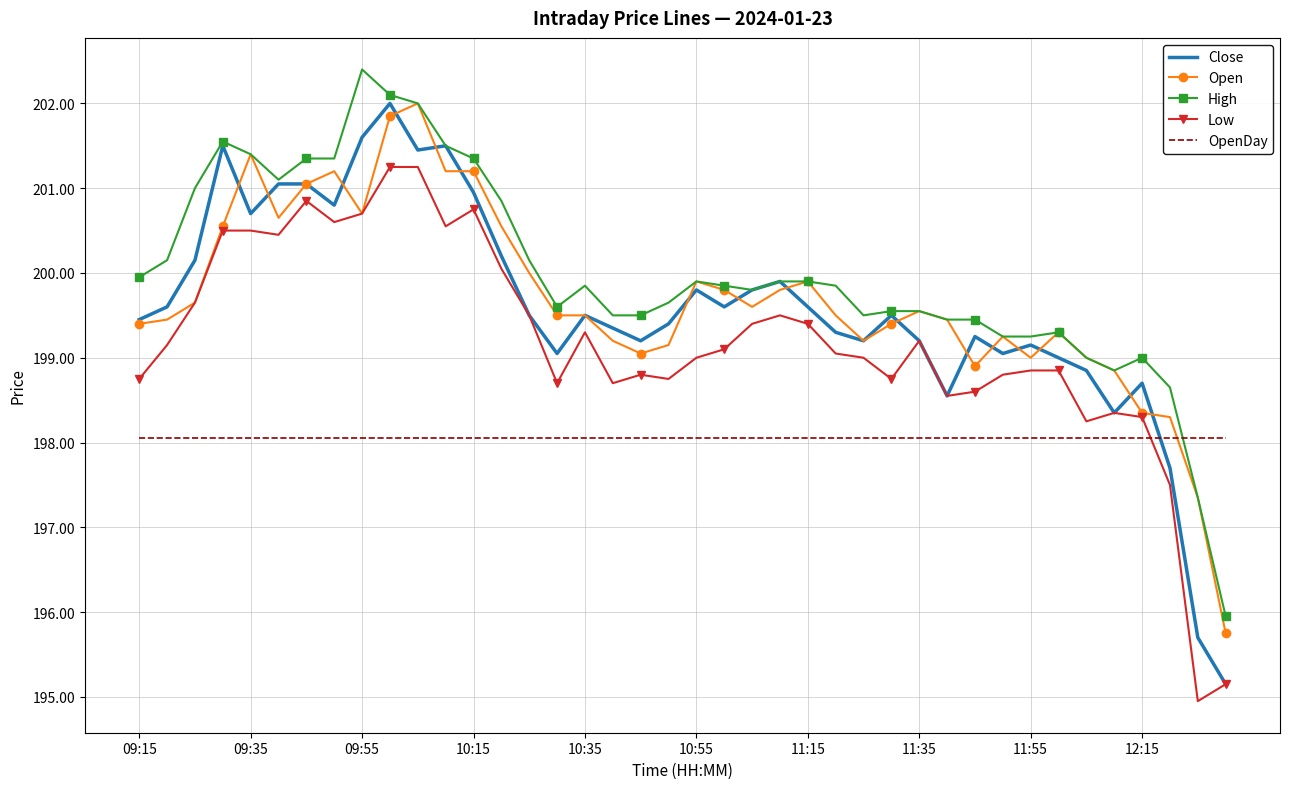

True or false: High and Low intersect in this chart.

False